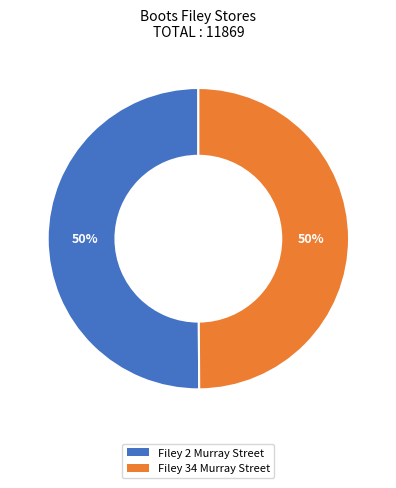

Approximately how many times larger is the value at Filey 34 Murray Street compared to Filey 2 Murray Street?

1.0